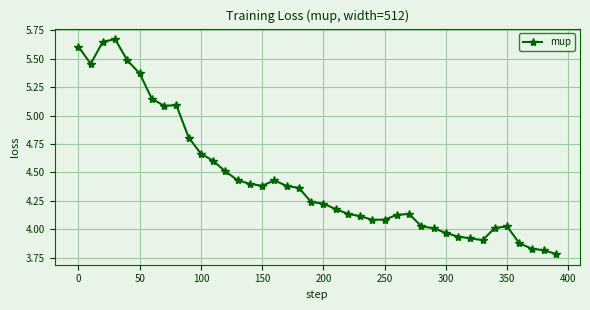

What is the difference between the second highest and minimum values?

1.9